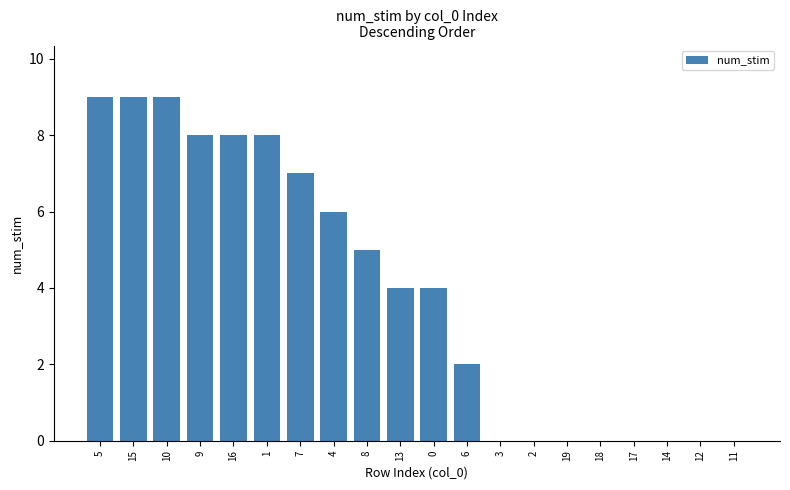

Is it true that the value at 13 is 1?

False